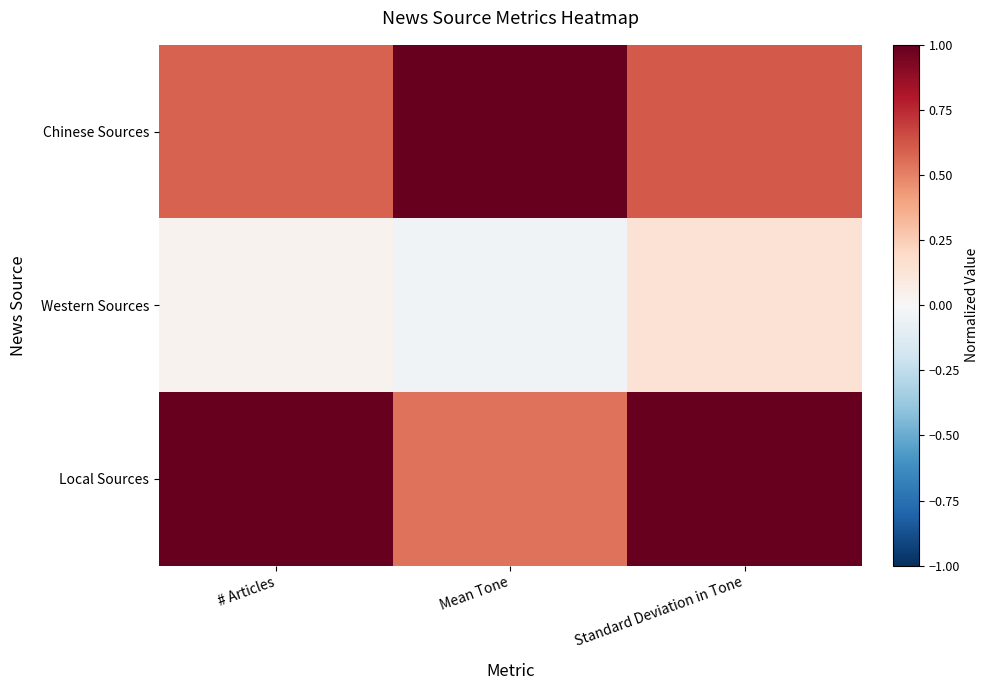

At Standard Deviation in Tone, list the series in order from smallest to largest.

Western Sources, Chinese Sources, Local Sources